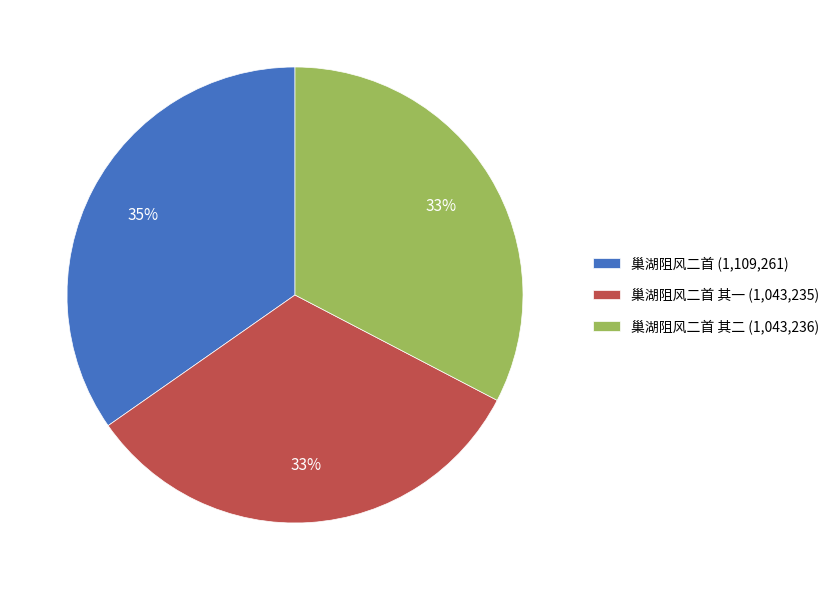

Combined, do 巢湖阻风二首 (1,109,261) and 巢湖阻风二首 其一 (1,043,235) account for over 50%?

Yes